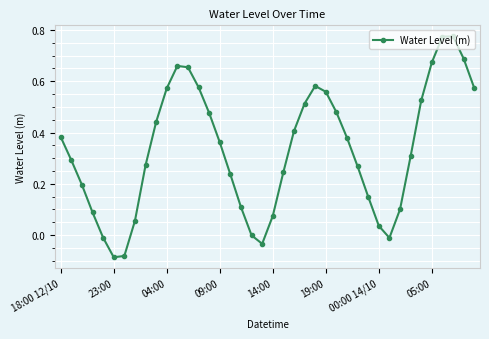

What is the difference between the maximum and second lowest values?

0.9